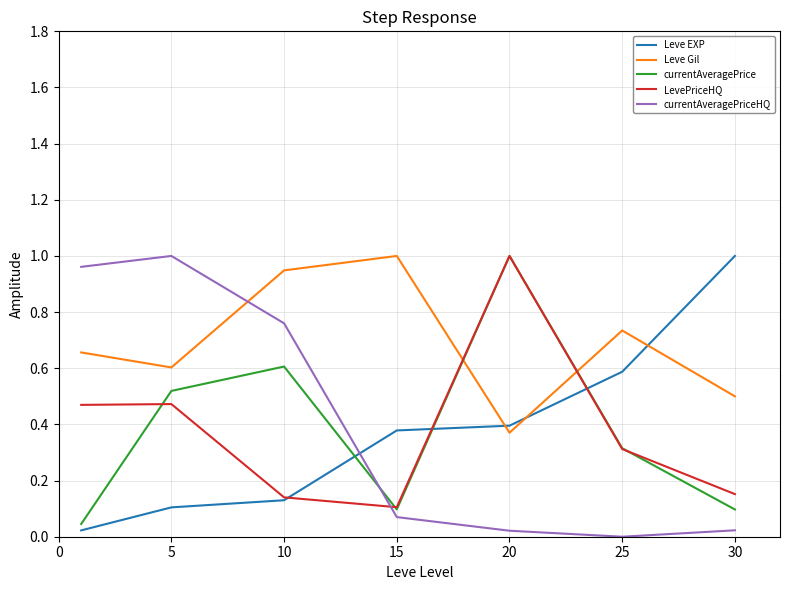

True or false: LevePriceHQ and Leve Gil cross at least once.

True